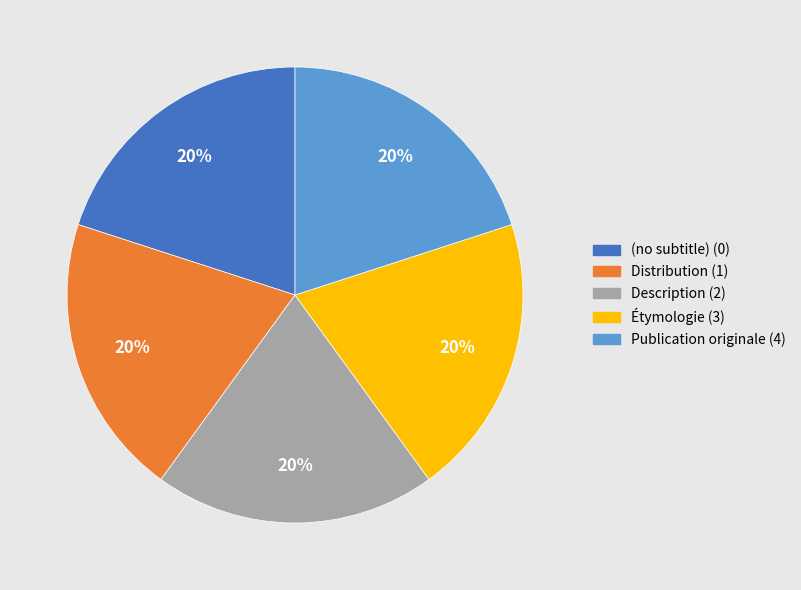

Approximately how many times larger is the value at Publication originale compared to Étymologie?

1.0